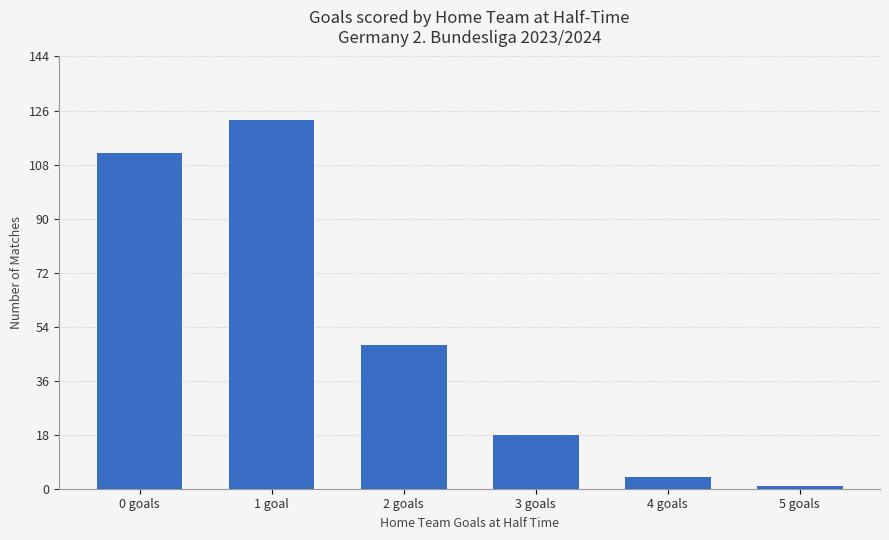

Reading left to right, extract all data points from this chart.

0 goals=112	1 goal=123	2 goals=48	3 goals=18	4 goals=4	5 goals=1